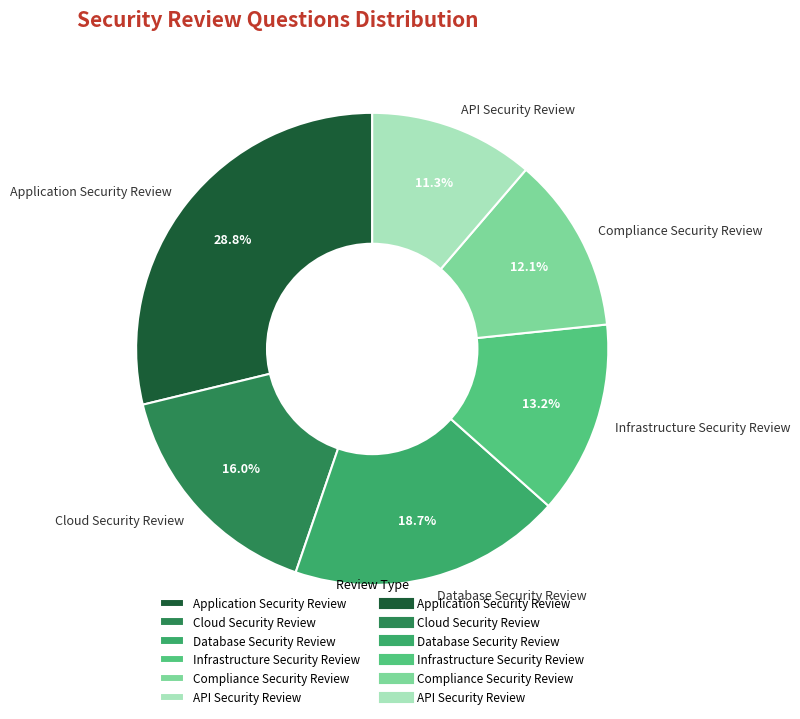

What is the largest slice in the pie chart?

Application Security Review